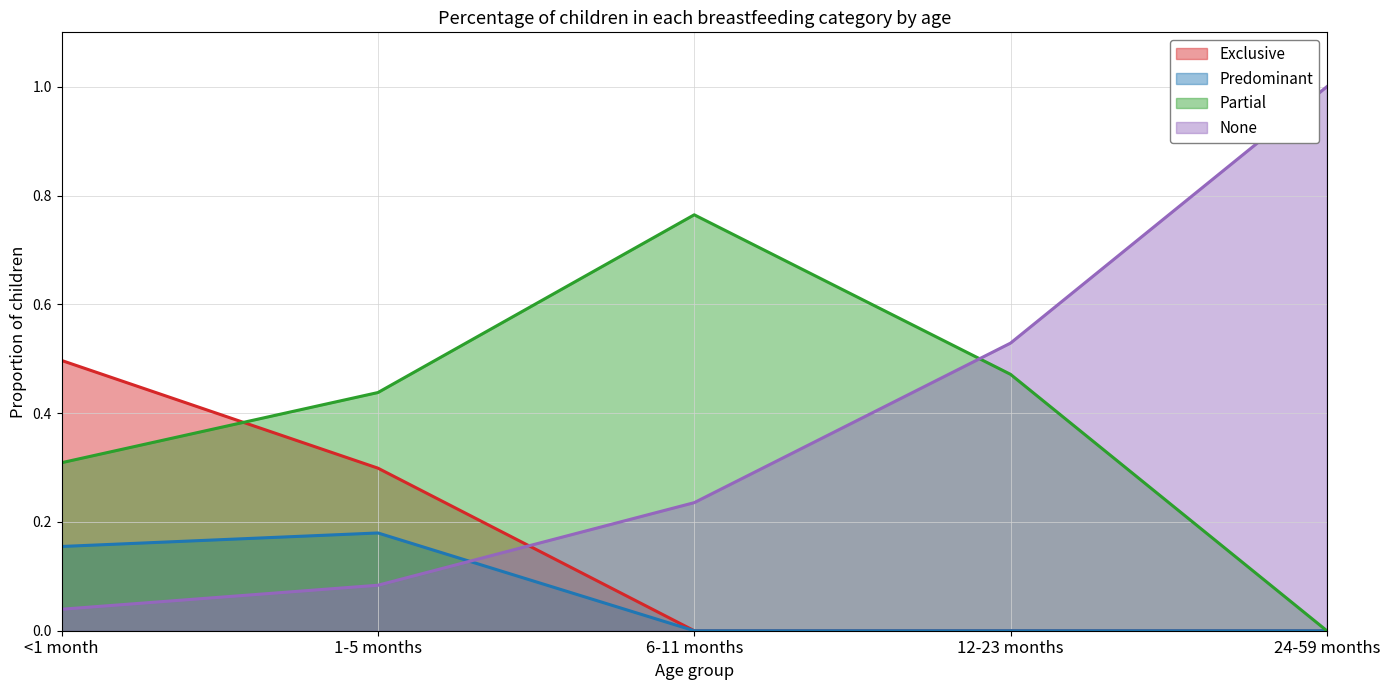

True or false: None has a value of 0.1 at 1-5 months.

False